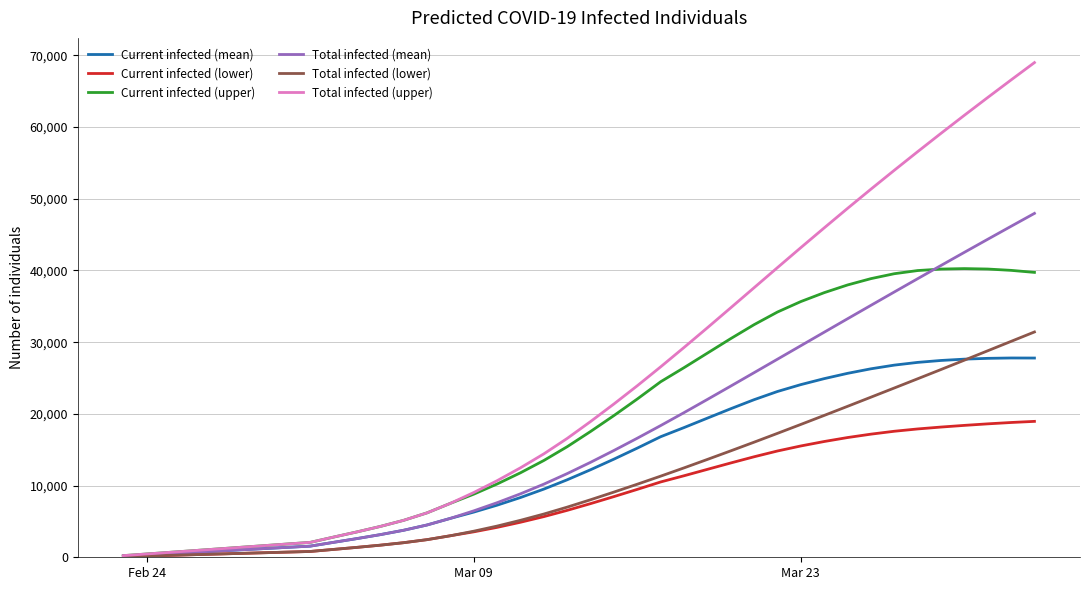

What is the greatest value displayed?

68990